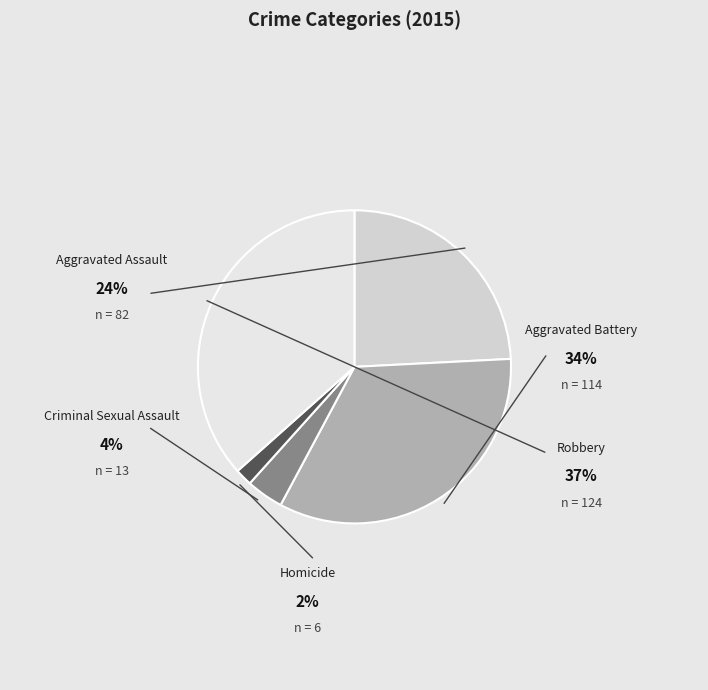

To the nearest percent, what portion does Criminal Sexual Assault represent?

4%